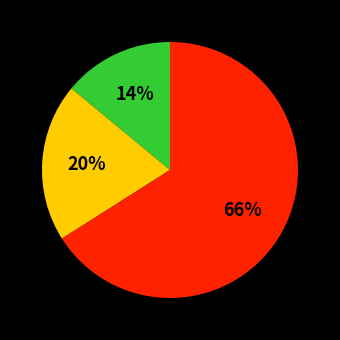

Does any single category account for the majority?

Yes